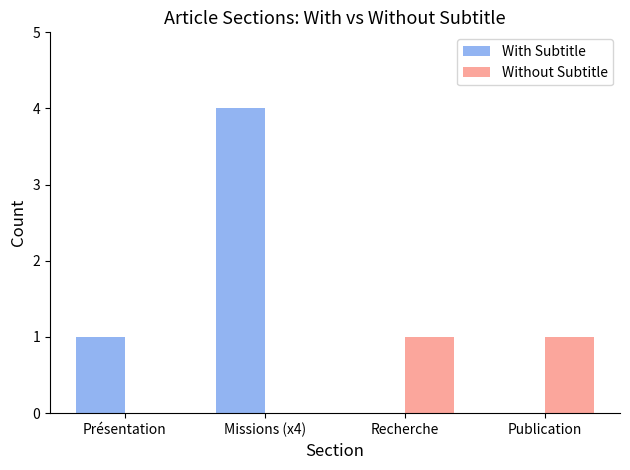

Reading right to left, what are all the values shown in this chart?

With Subtitle: 0	0	4	1
Without Subtitle: 1	1	0	0